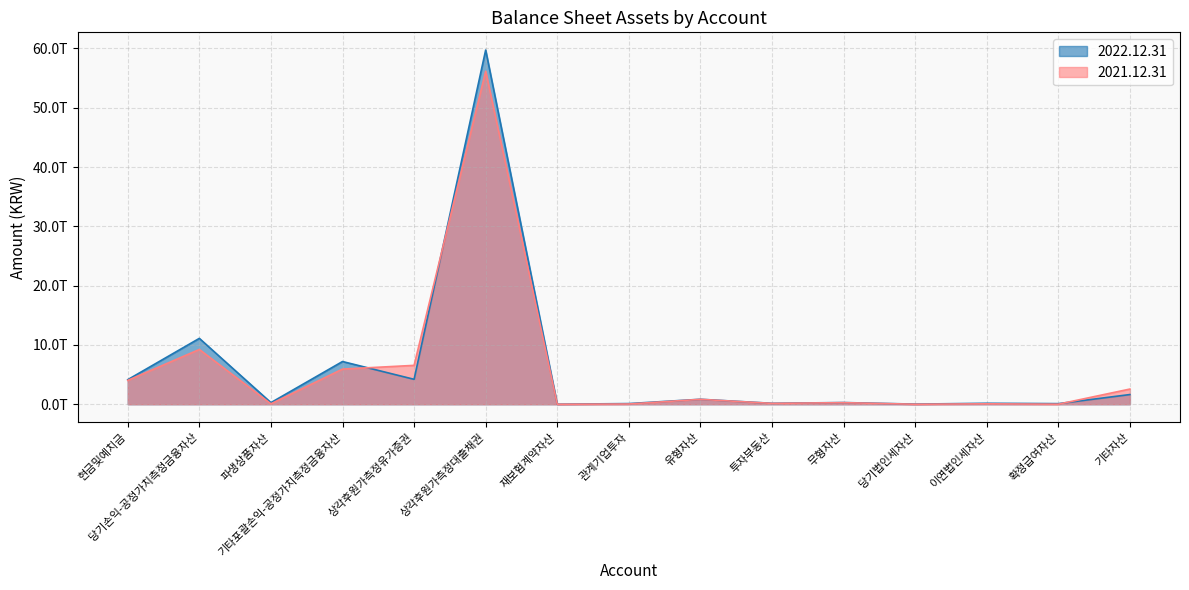

Where is 2021.12.31 nearest to the value 28086182932446?

당기손익-공정가치측정금융자산